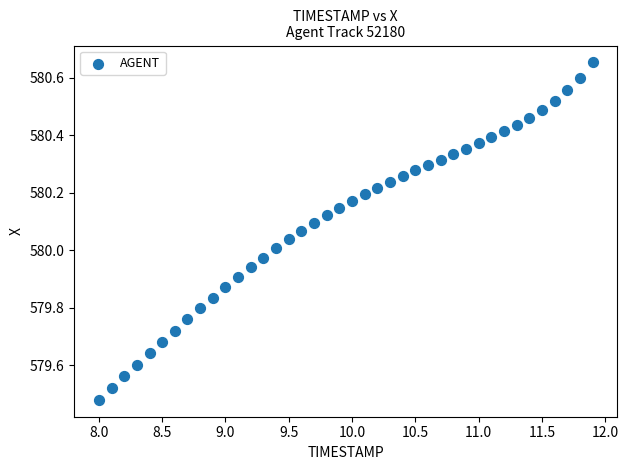

What is the range of Y values (max minus min)?

1.2